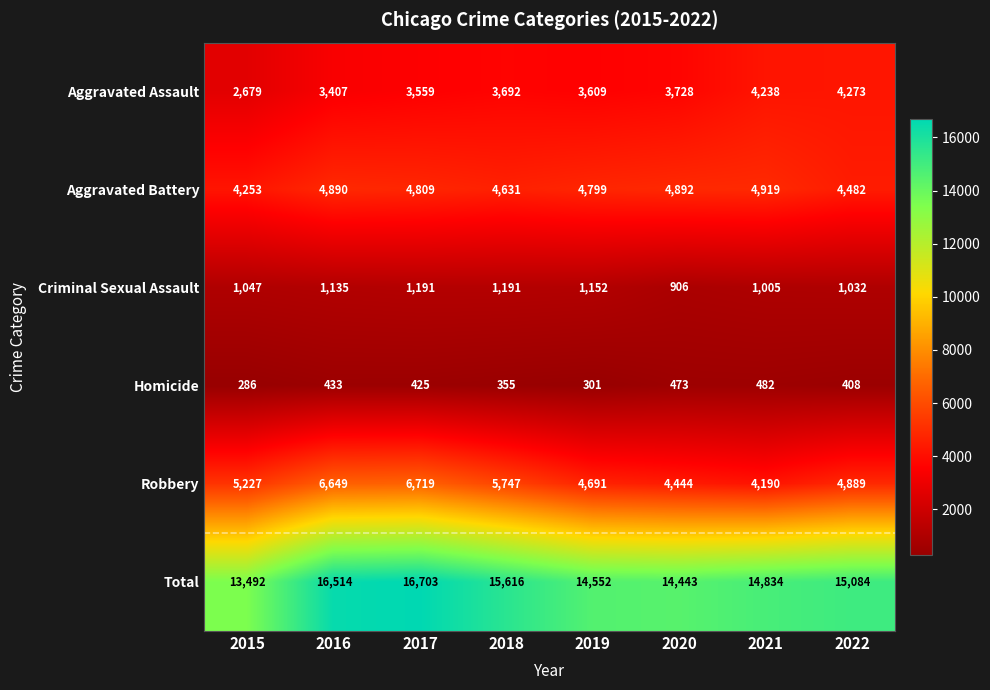

The value of Robbery at 2019 is 4691. True or false?

True